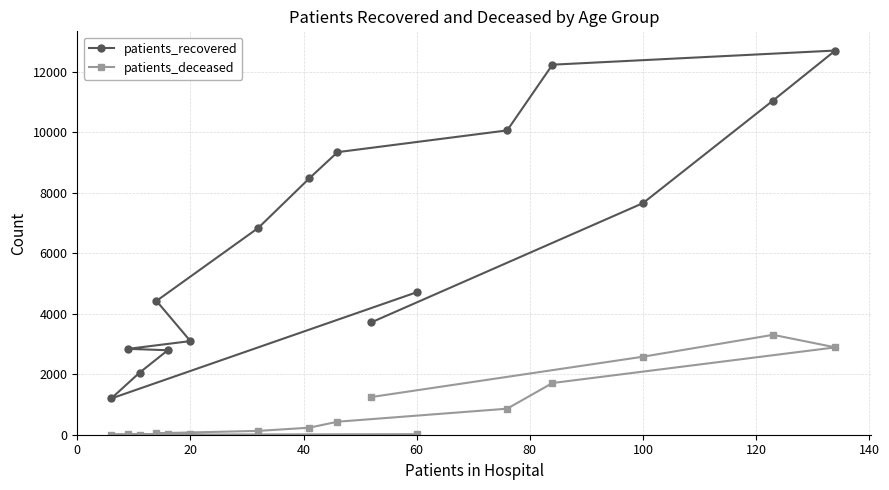

True or false: patients_deceased and patients_recovered cross at least once.

False